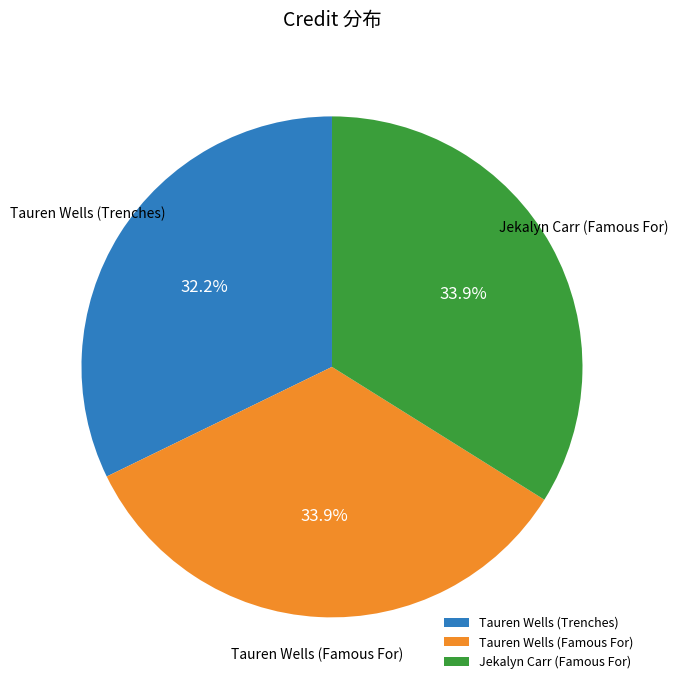

To the nearest percent, what is the average slice percentage?

33%